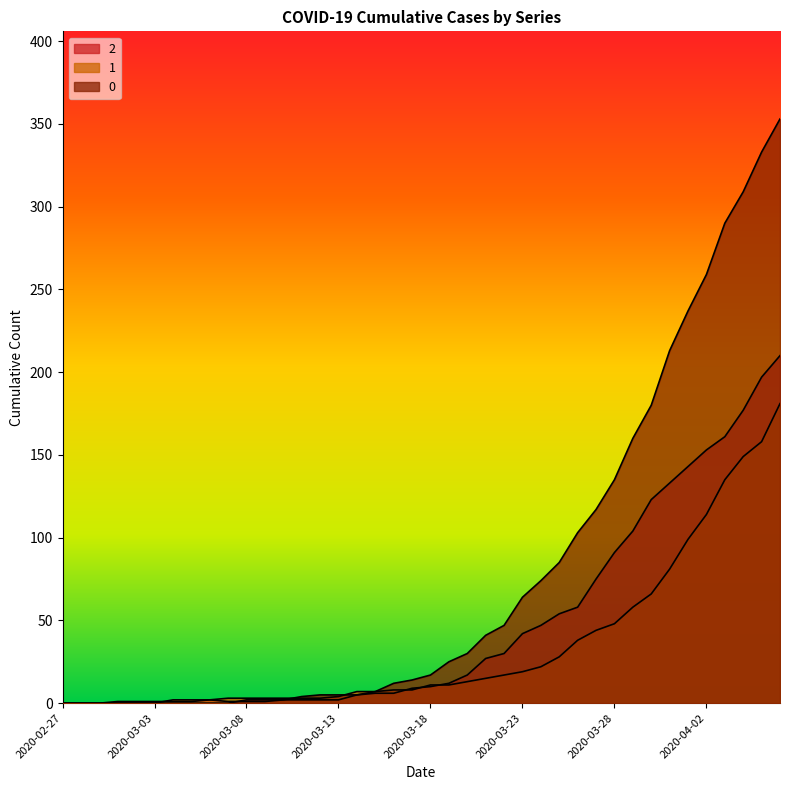

At which label does 1 reach its peak?

2020-04-06